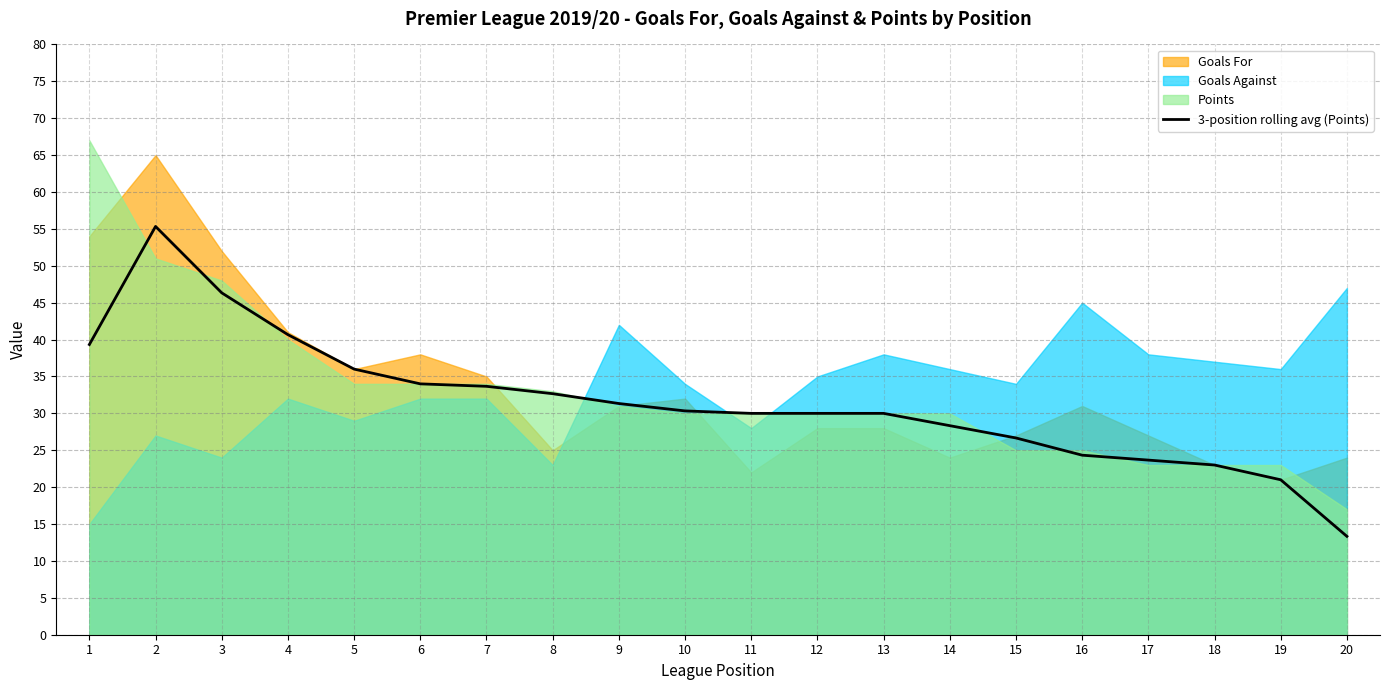

What is the sum of all values?

630.0